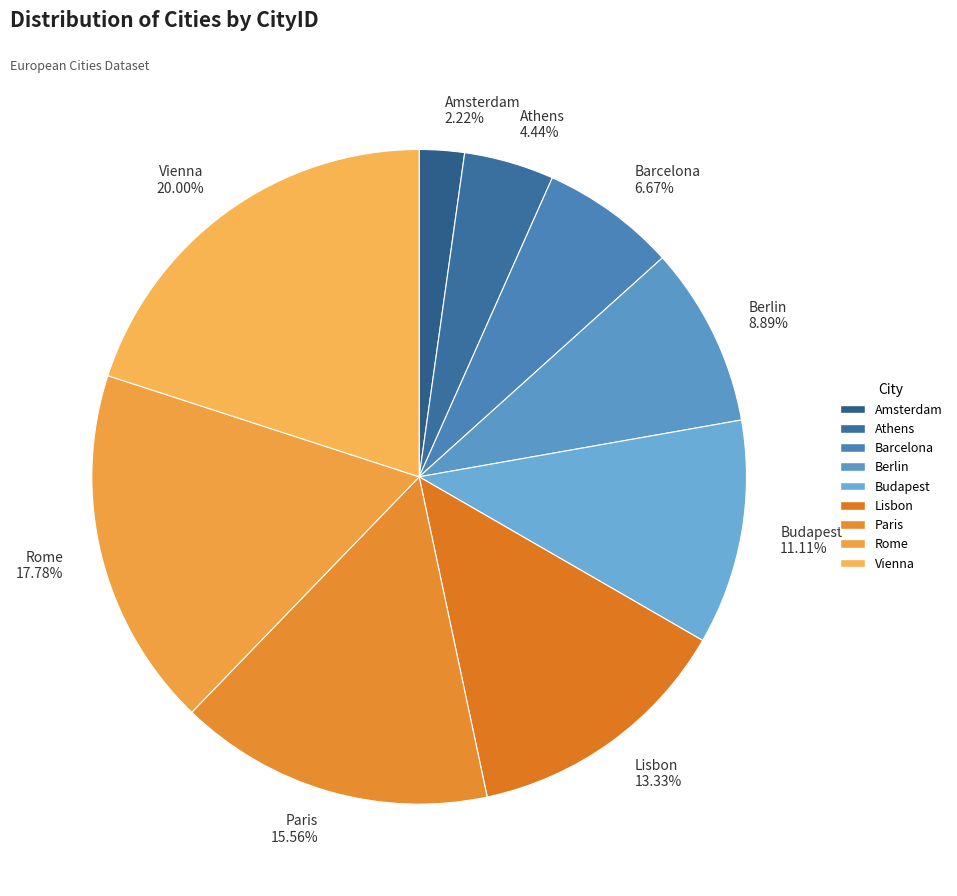

How many slices are in this pie chart?

9